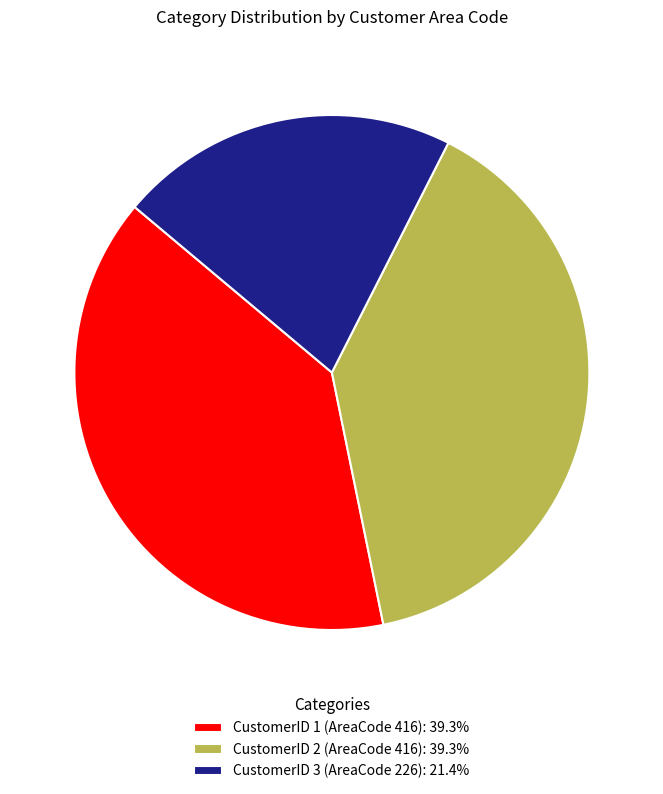

Do CustomerID 2 (AreaCode 416): 39.3% and CustomerID 3 (AreaCode 226): 21.4% together represent more than half of the pie?

Yes